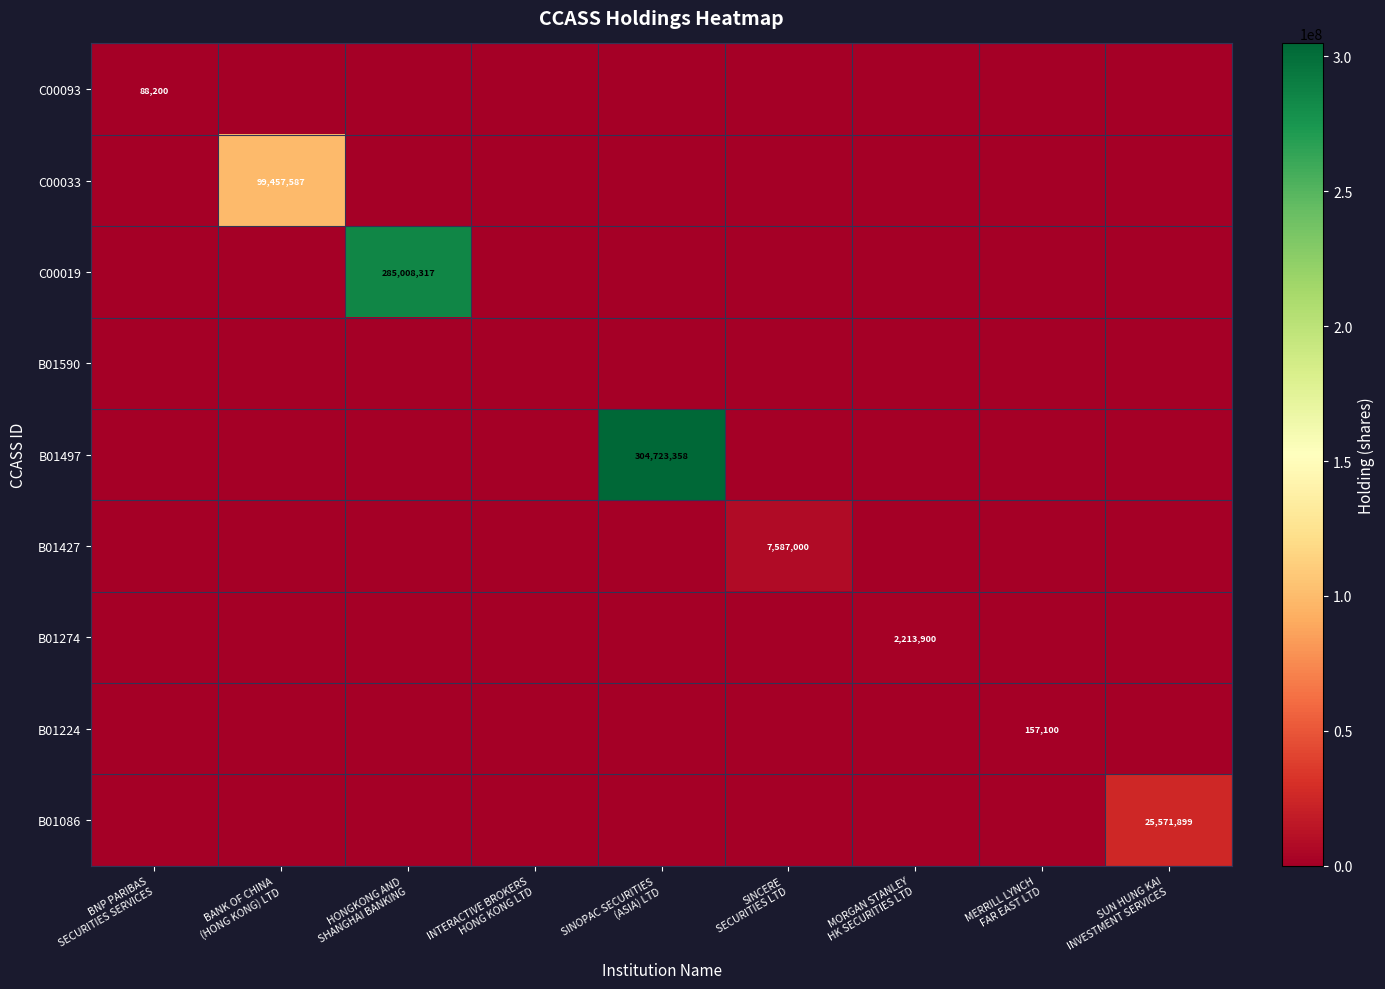

Is it true that B01427 equals 0 at INTERACTIVE BROKERS HONG KONG LTD?

True